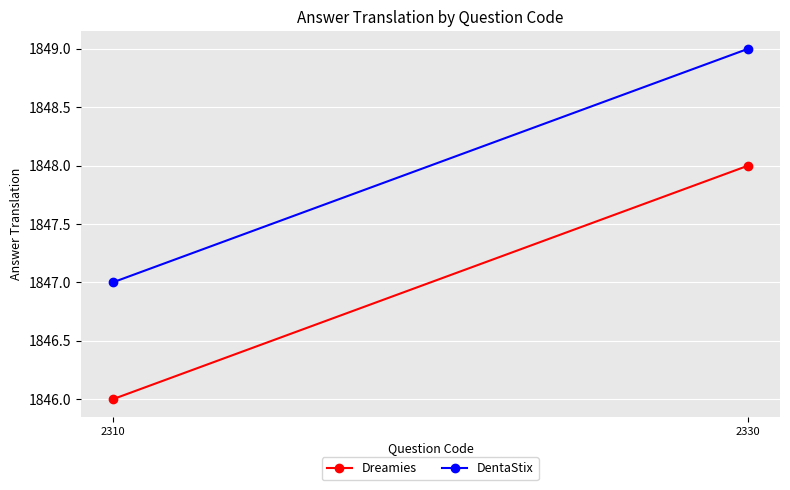

How many lines are shown in the chart?

2